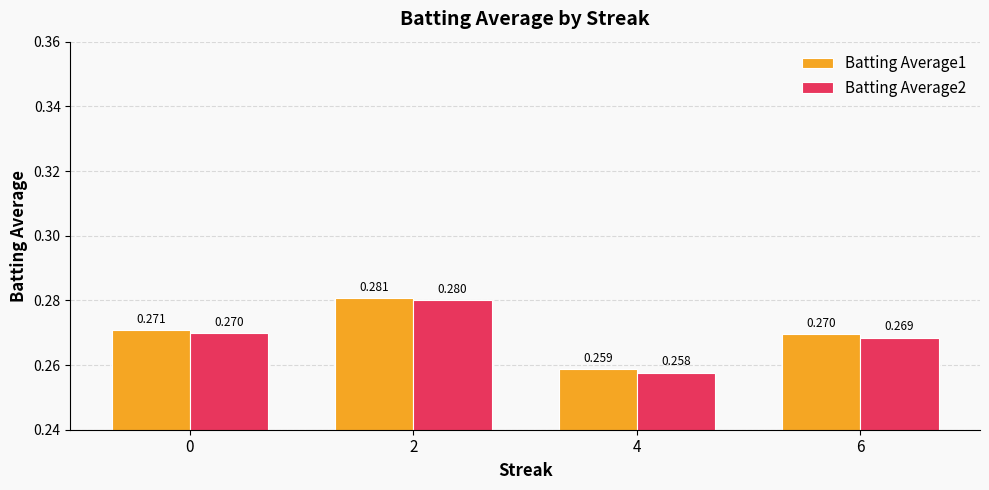

Where is Batting Average2 nearest to the value 0?

4